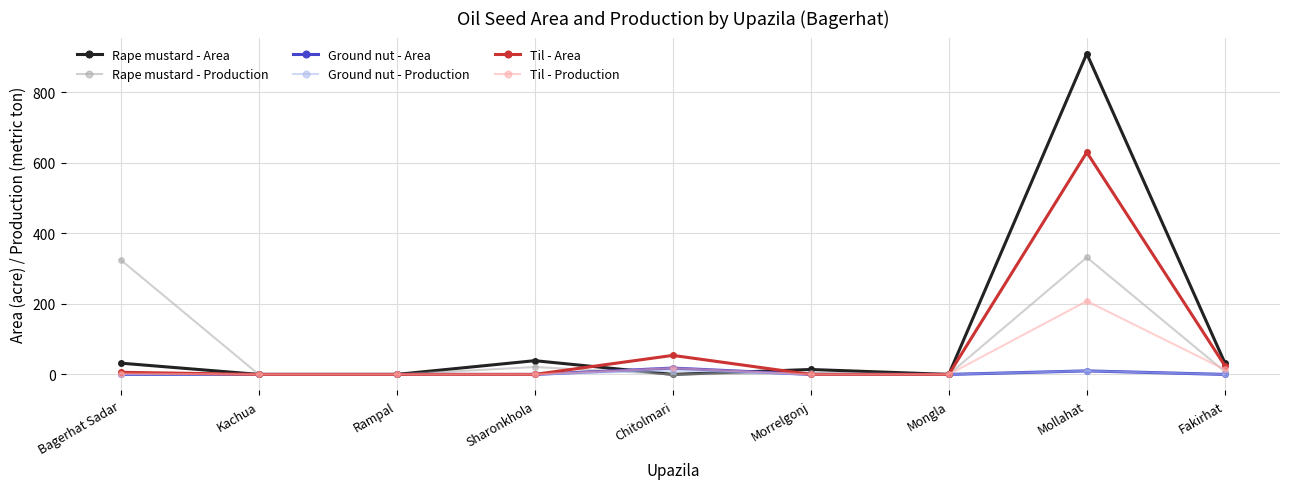

How many data points does each series have?

9